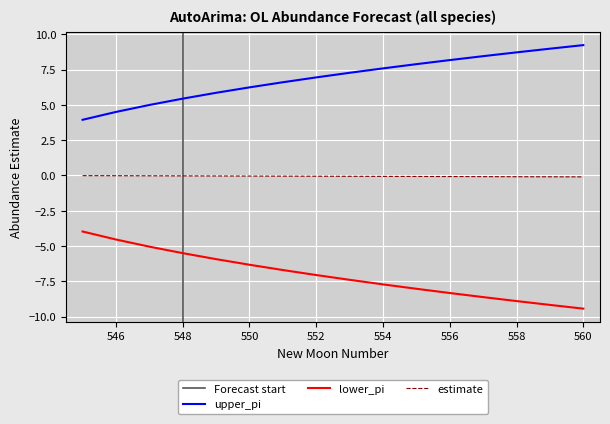

True or false: upper_pi and estimate intersect in this chart.

False